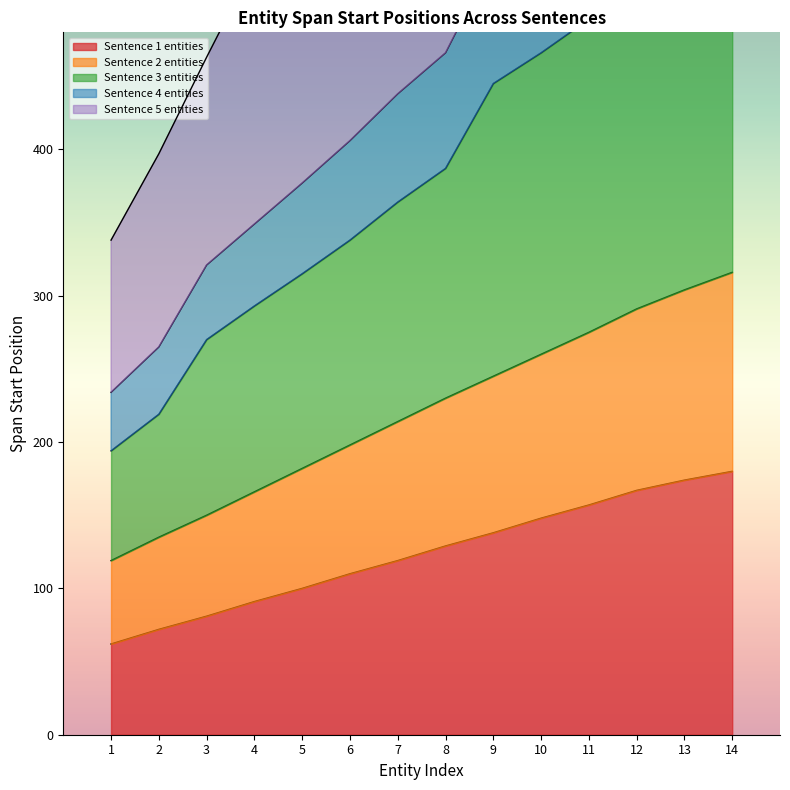

At which category is the sum across all series the highest?

14